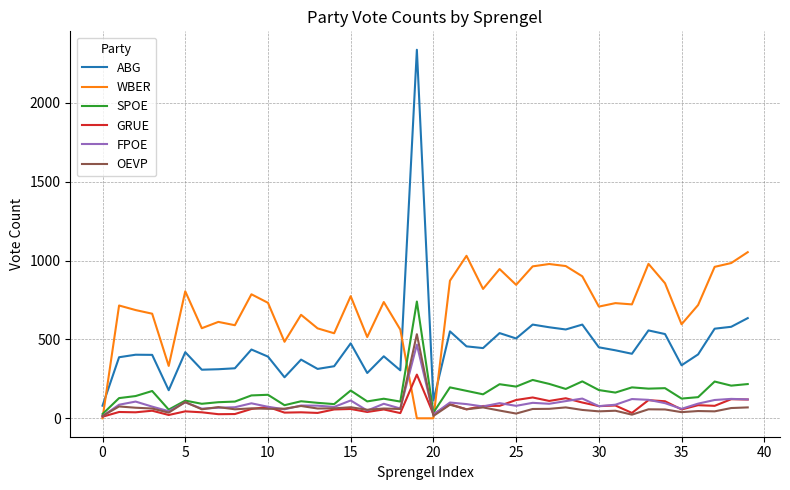

Which series has the largest total across all categories?

WBER